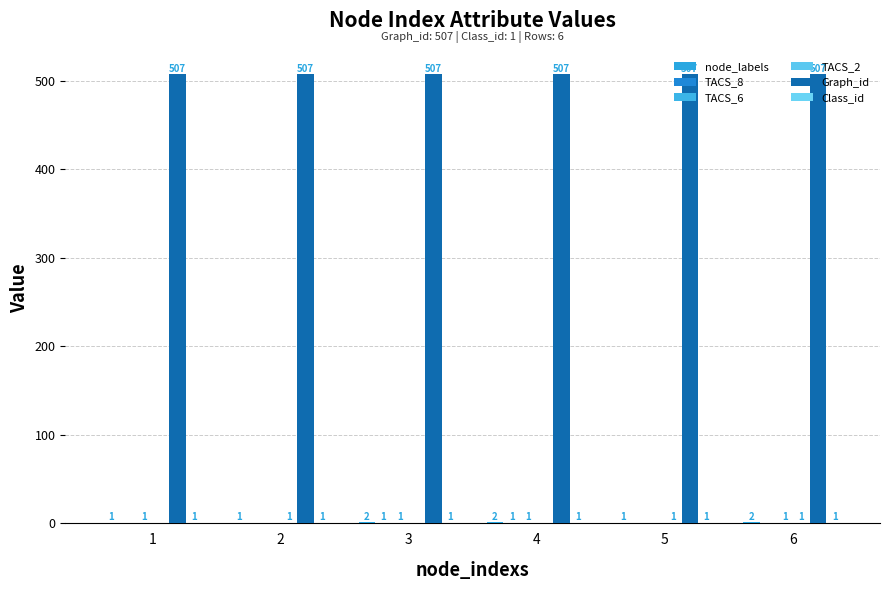

What is the maximum value shown in the chart?

507